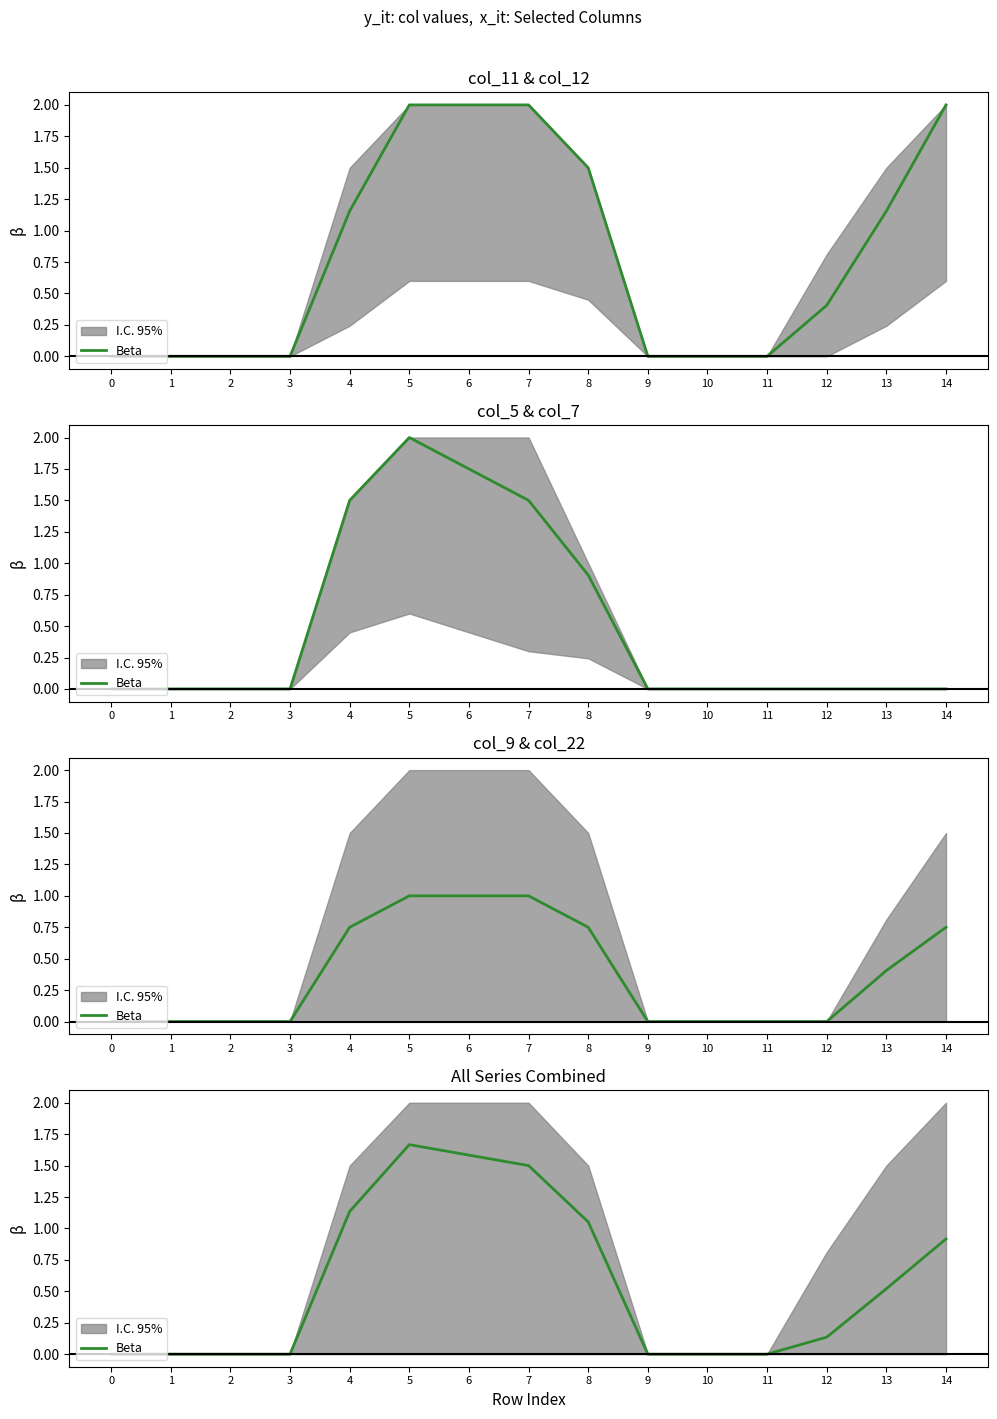

List the labels in order of value, smallest first.

0, 1, 2, 3, 9, 10, 11, 12, 13, 14, 8, 4, 7, 6, 5